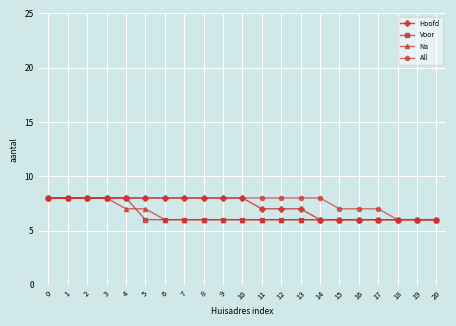

What is the approximate value of Na at 4?

7